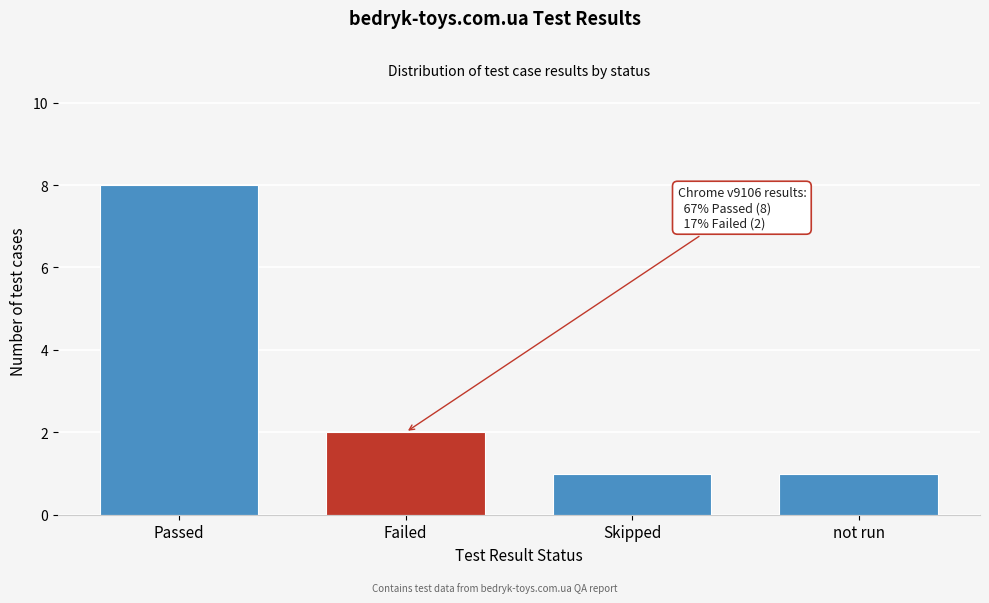

Reading right to left, transcribe all the data shown in this chart.

not run=1	Skipped=1	Failed=2	Passed=8